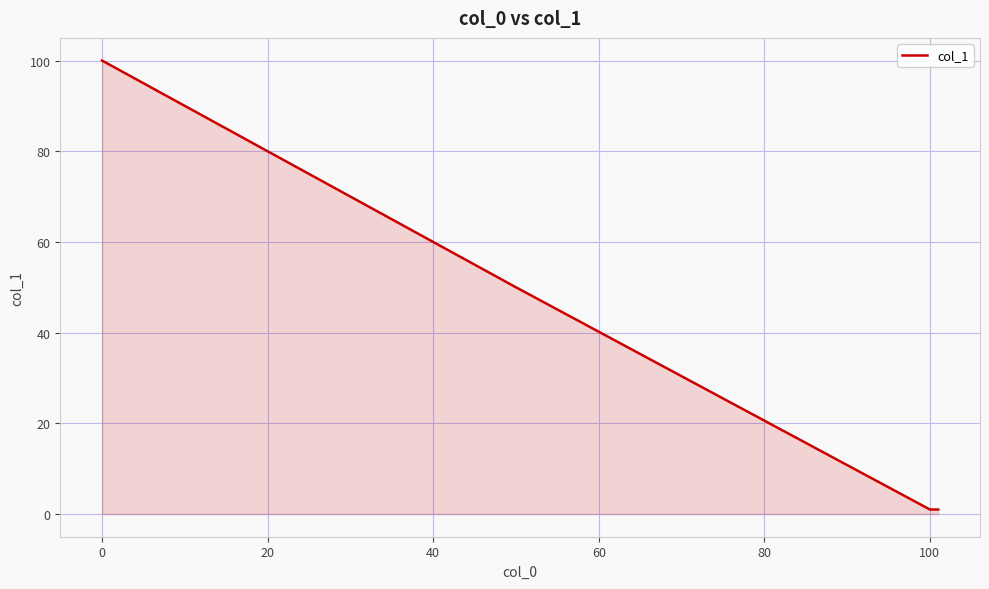

What is the greatest value displayed?

100